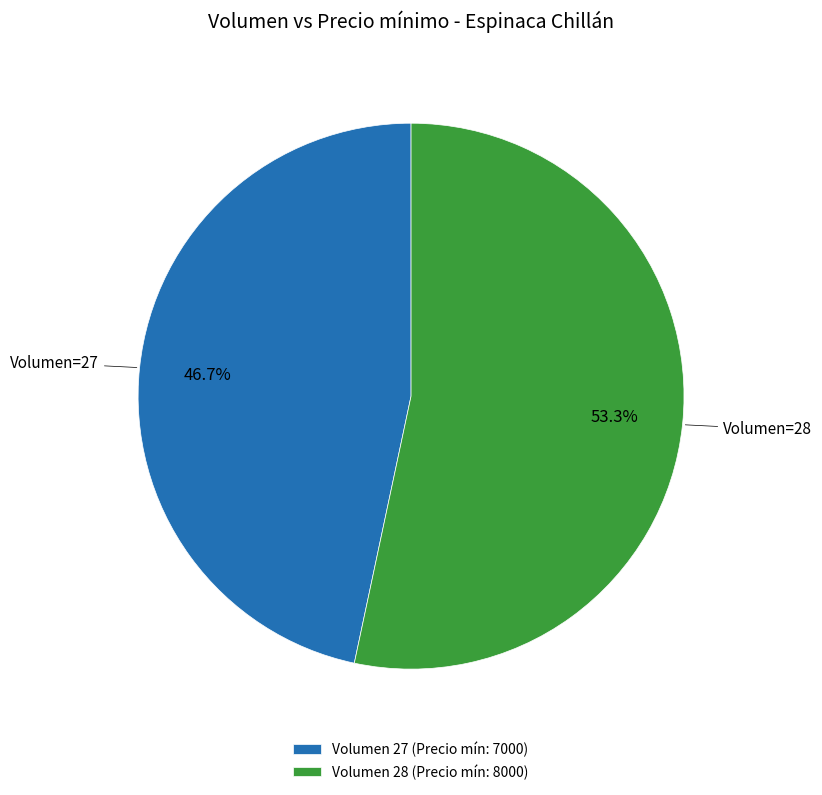

What is the smallest slice in the pie chart?

Volumen 27 (Precio mín: 7000)